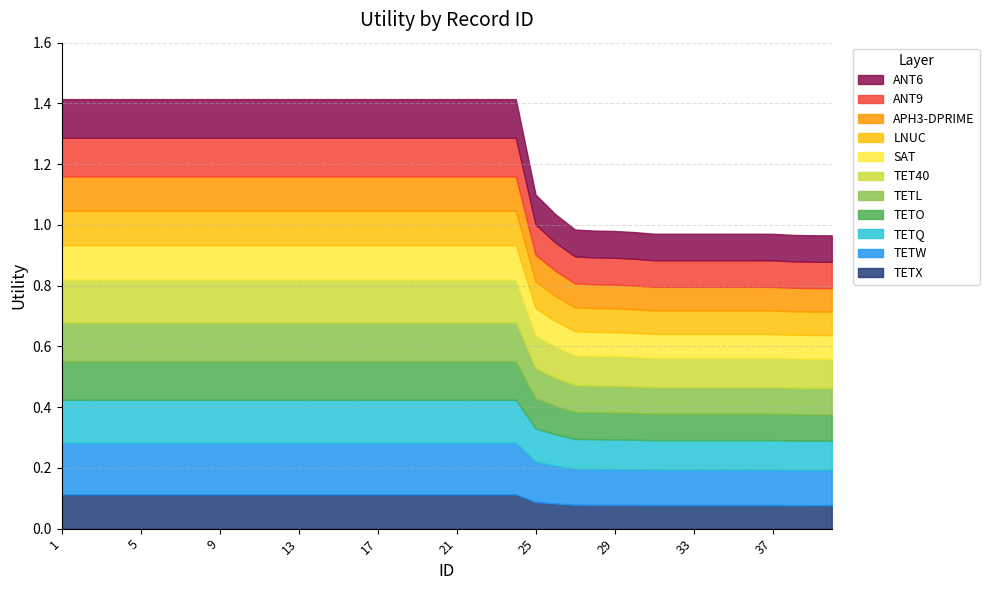

What is the change in value from 20 to 30?

-0.4